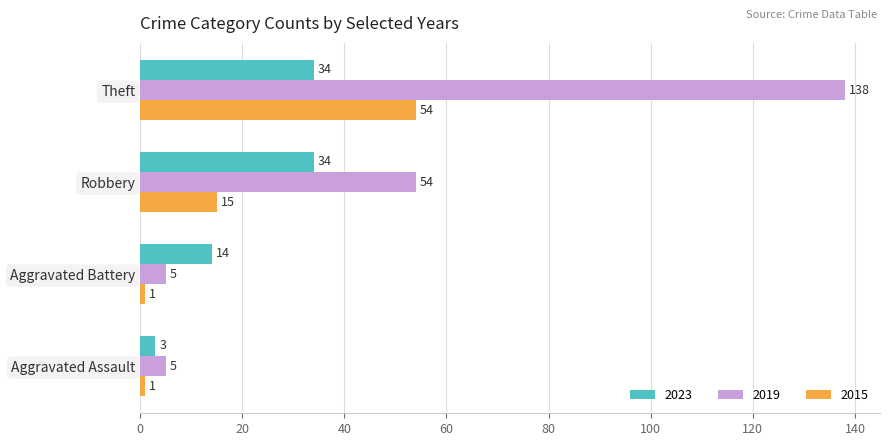

What is the spread (max minus min) of values at Robbery?

39